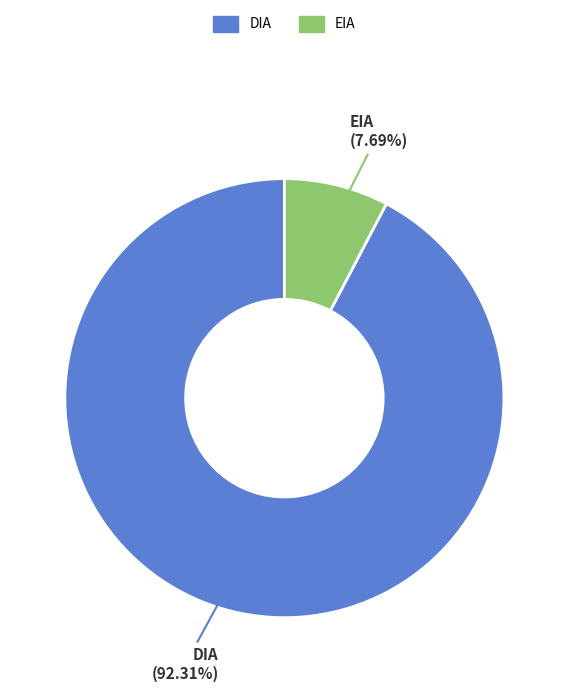

Rank the categories by value from lowest to highest.

EIA, DIA